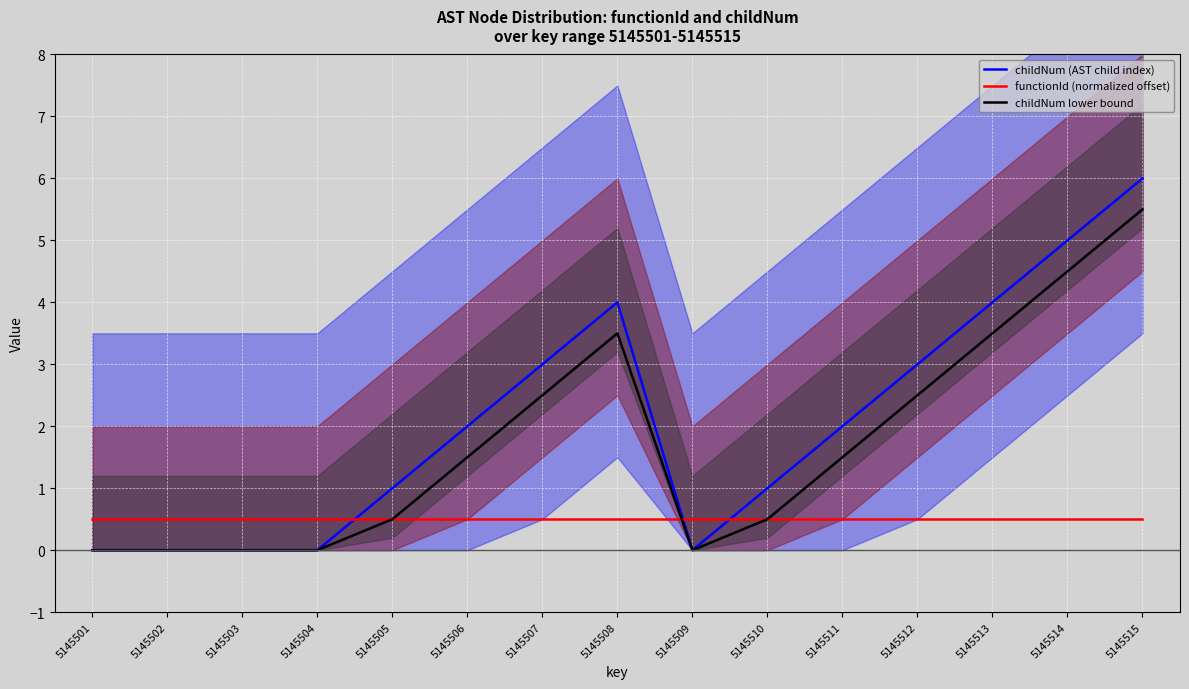

The value of functionId (normalized offset) at 5145508 is 0.5. True or false?

True